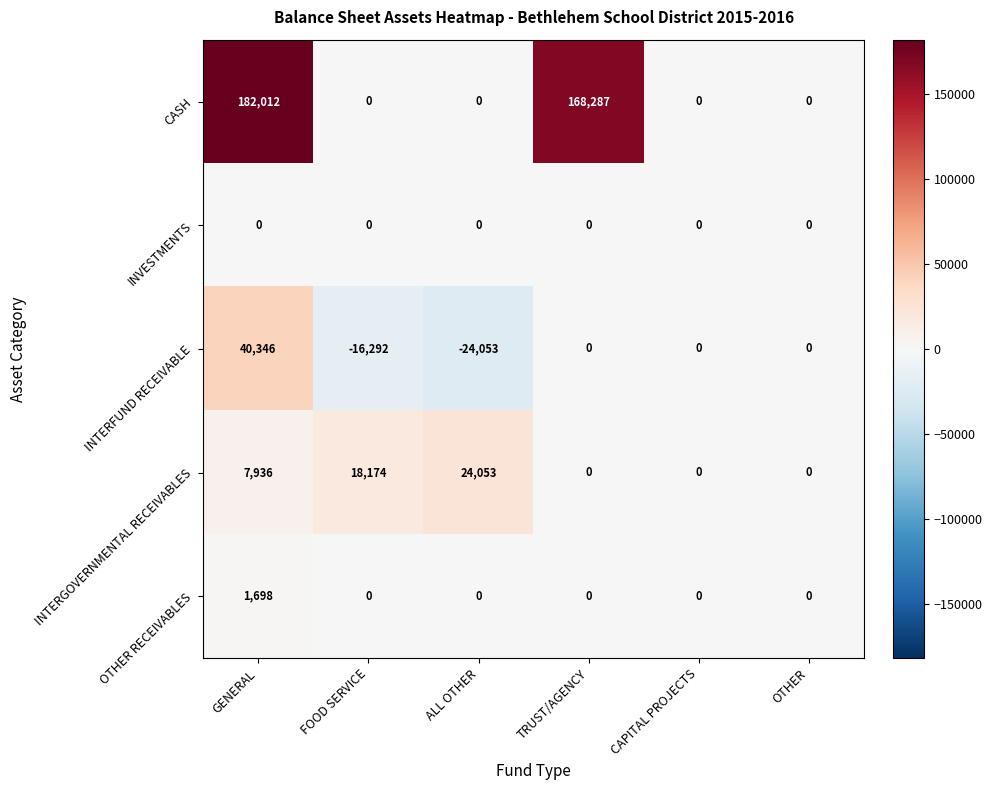

List the series in order of their peak value, highest first.

CASH, INTERFUND RECEIVABLE, INTERGOVERNMENTAL RECEIVABLES, OTHER RECEIVABLES, INVESTMENTS